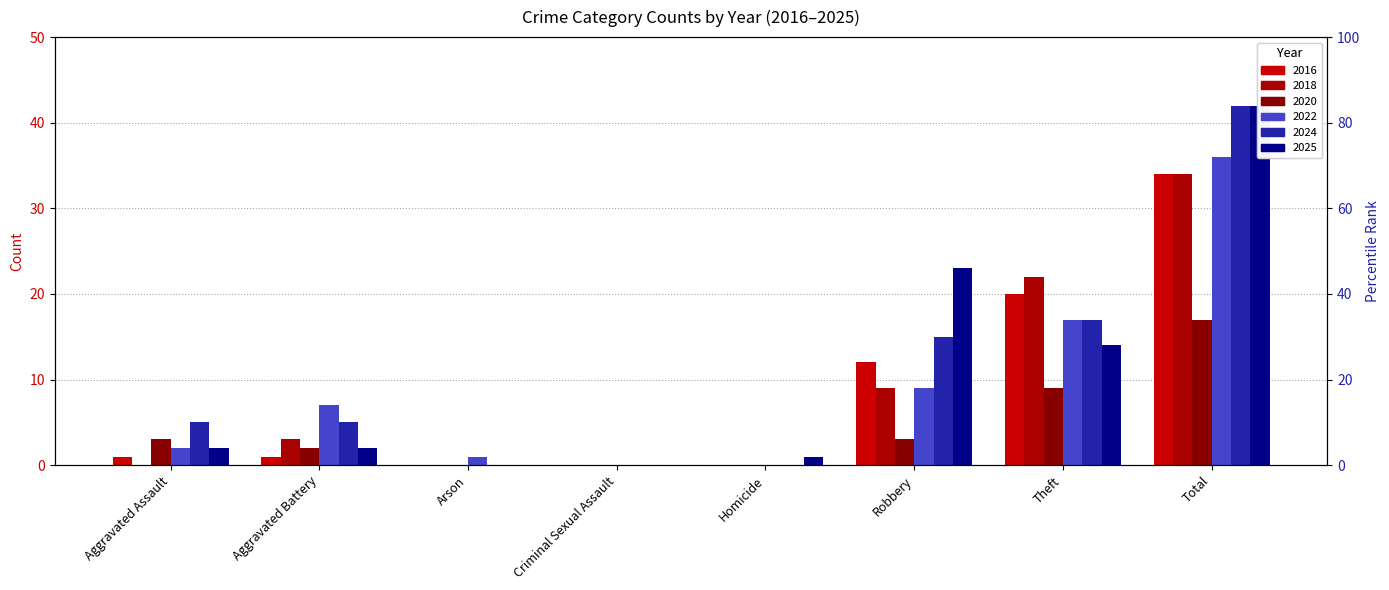

Is the value of 2022 at Criminal Sexual Assault greater than the value of 2020 at Aggravated Battery?

No